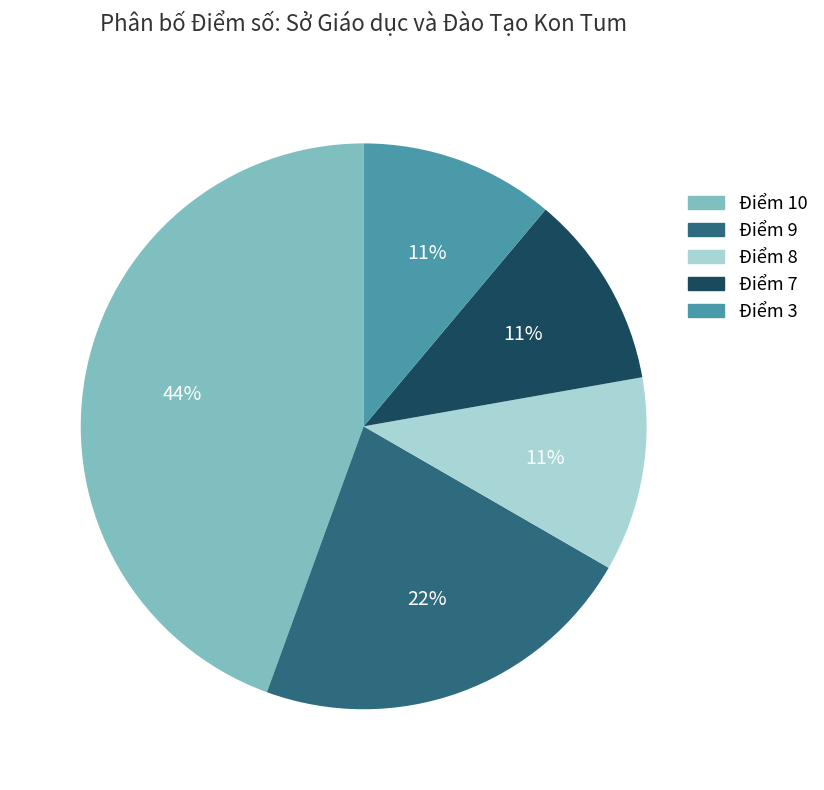

How many slices are in this pie chart?

5